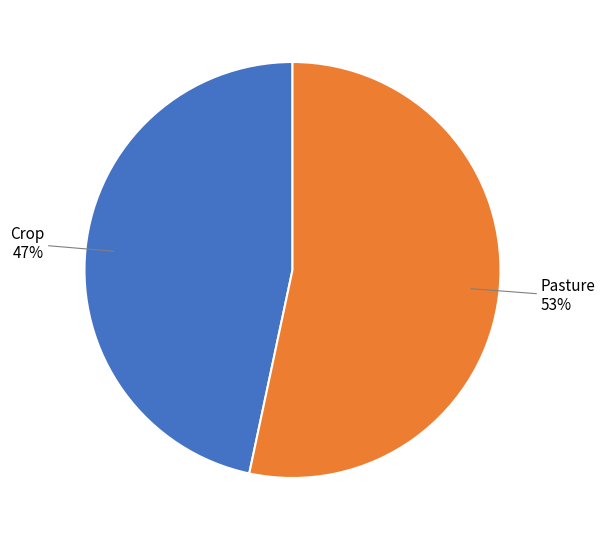

To the nearest percent, what is the average slice percentage?

50%